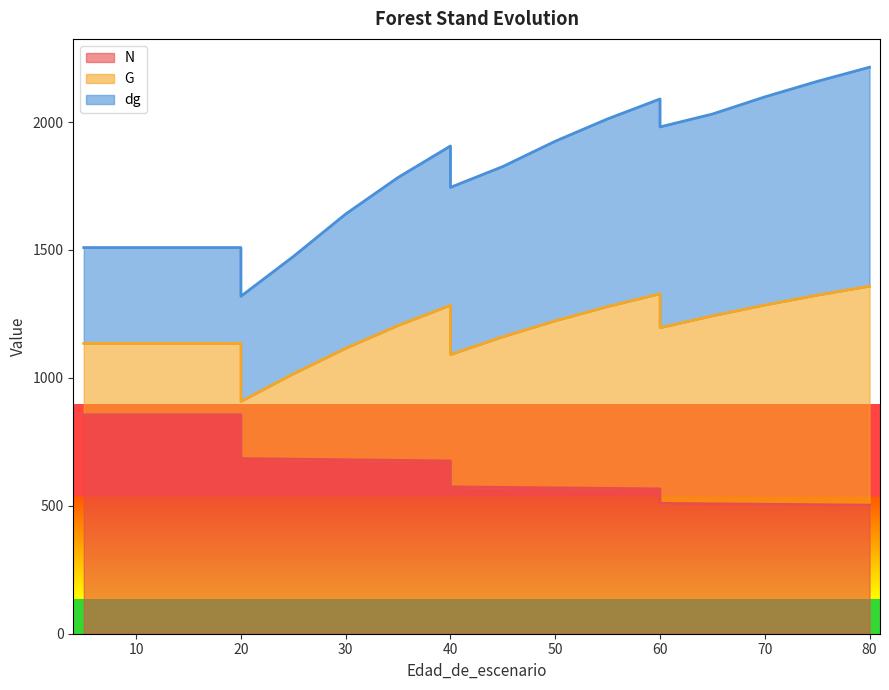

Which series changed the most between 25 and 70?

G